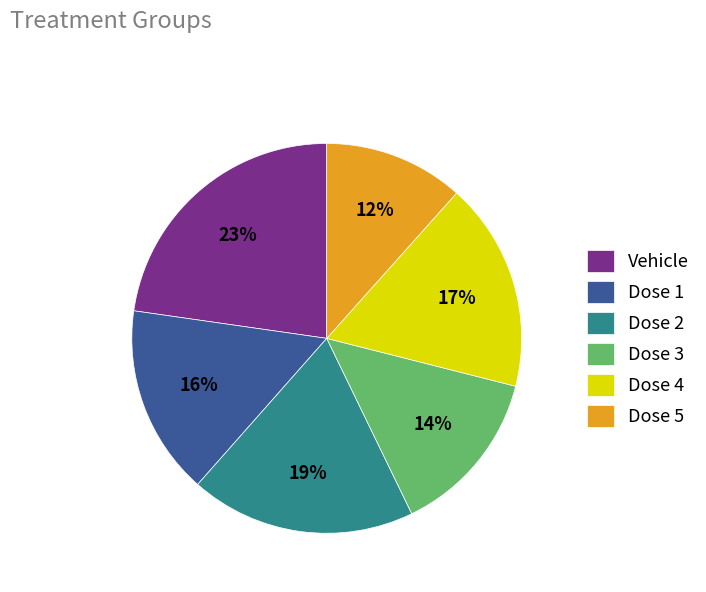

Which has a higher value, Dose 1 or Dose 2?

Dose 2